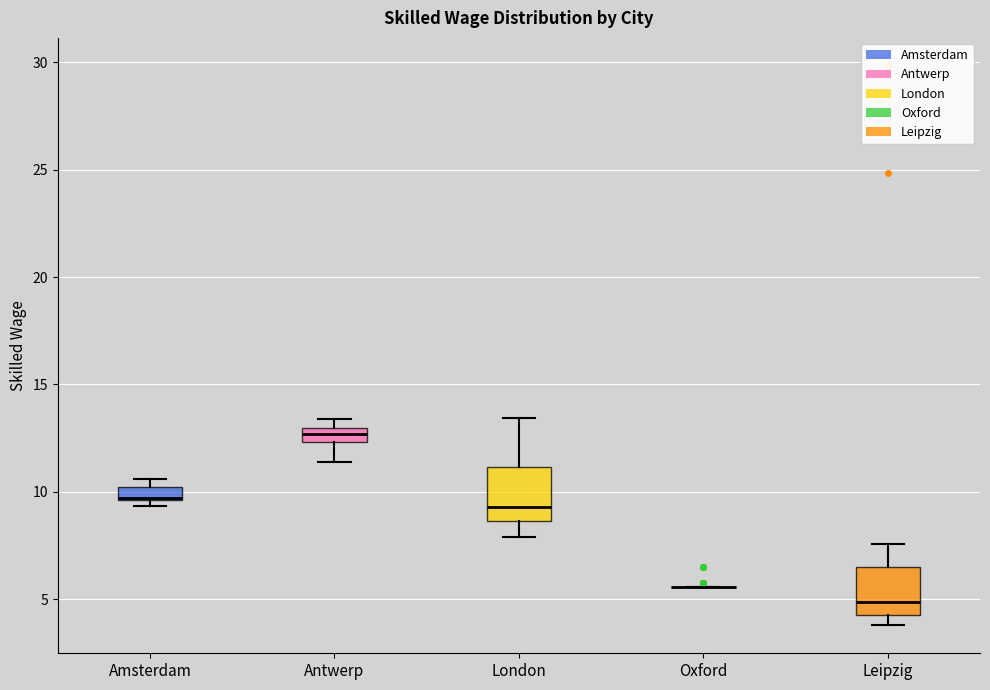

Where is the lower edge of the box for Amsterdam on the y-axis? The values are not printed on the chart, so give them approximately, as read against the axis.

9.5